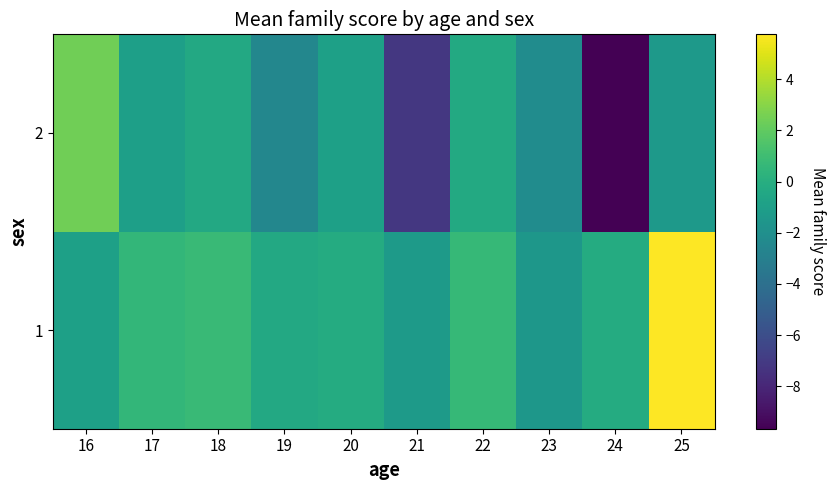

Reading right to left, extract all data points from this chart.

1: 25=5.8	24=-0.2	23=-1.5	22=0.7	21=-1.3	20=-0.2	19=-0.3	18=0.8	17=0.5	16=-0.9
2: 25=-1.4	24=-9.7	23=-2.2	22=-0.3	21=-7.1	20=-0.9	19=-2.5	18=-0.4	17=-1.0	16=2.4